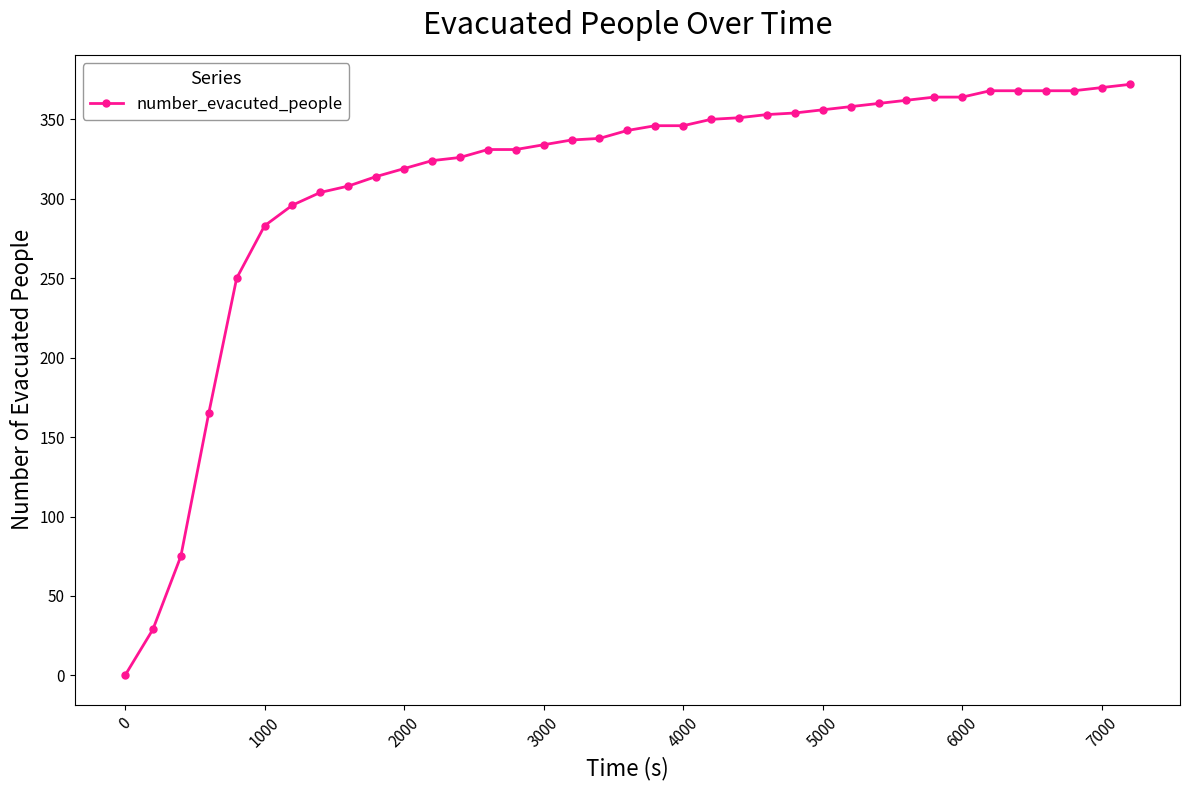

How many values are above zero?

36